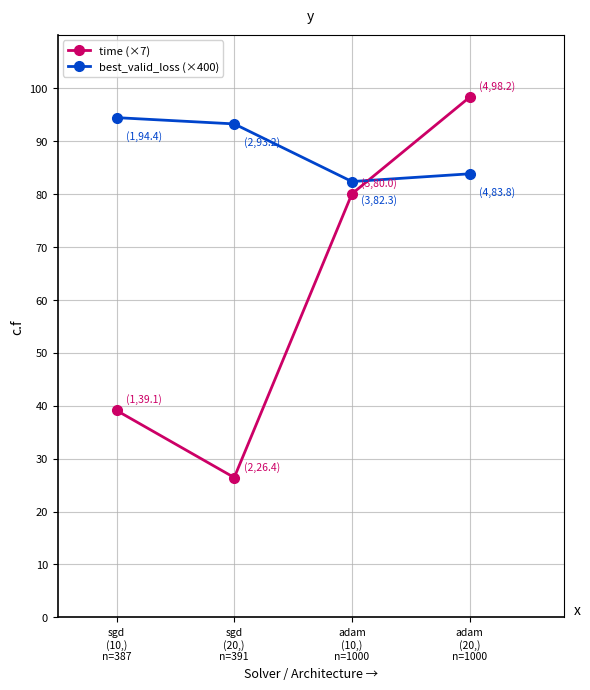

At which category is the sum across all series the highest?

adam
(20,)
n=1000